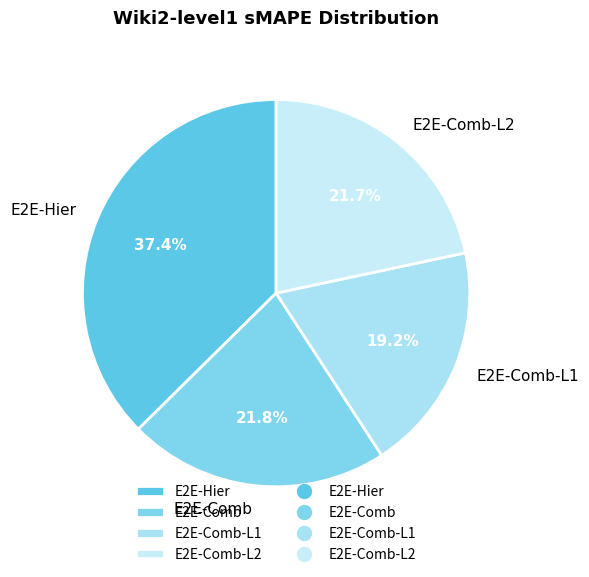

Count the number of slices in the pie.

4